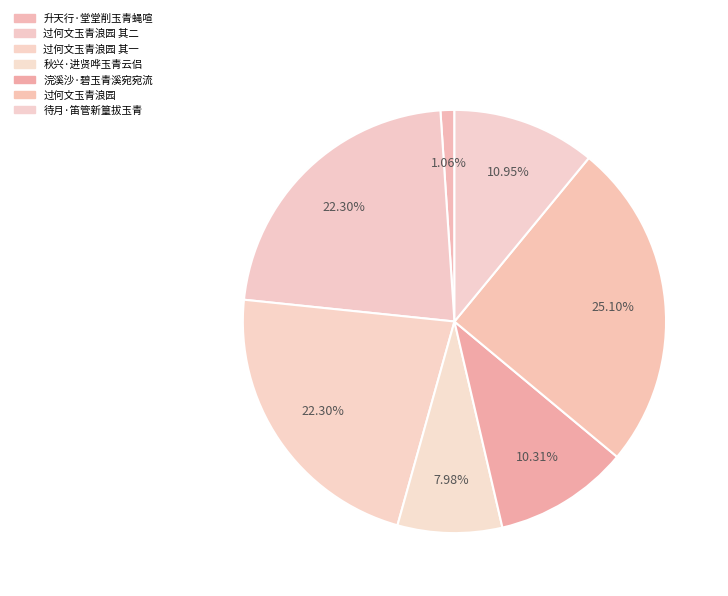

What is the change in value from 升天行·堂堂削玉青蝇喧 to 秋兴·进贤哗玉青云侣?

+190584